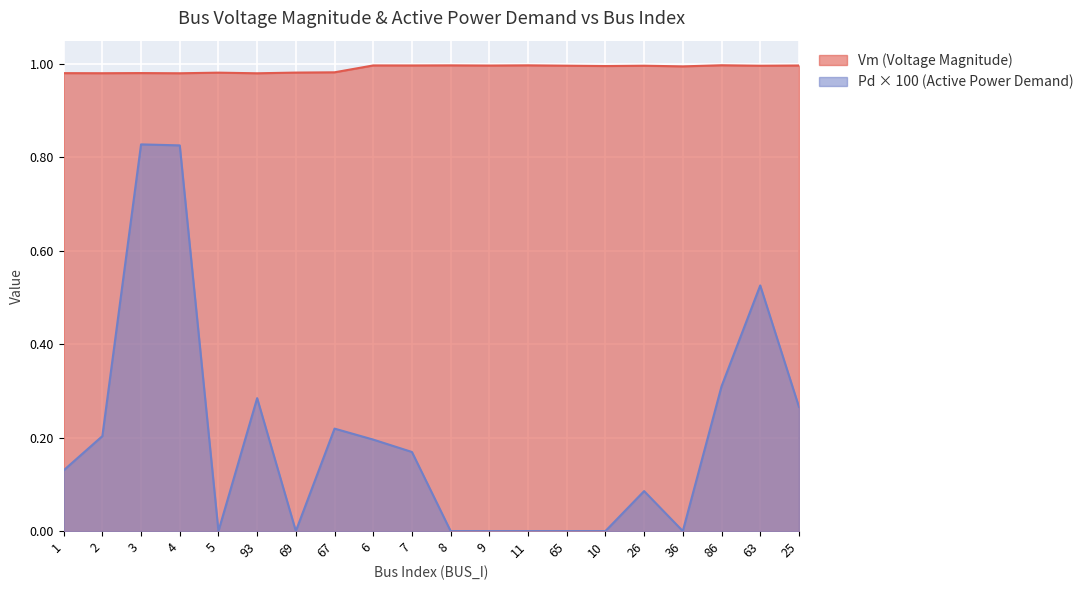

True or false: Vm and Pd intersect in this chart.

False